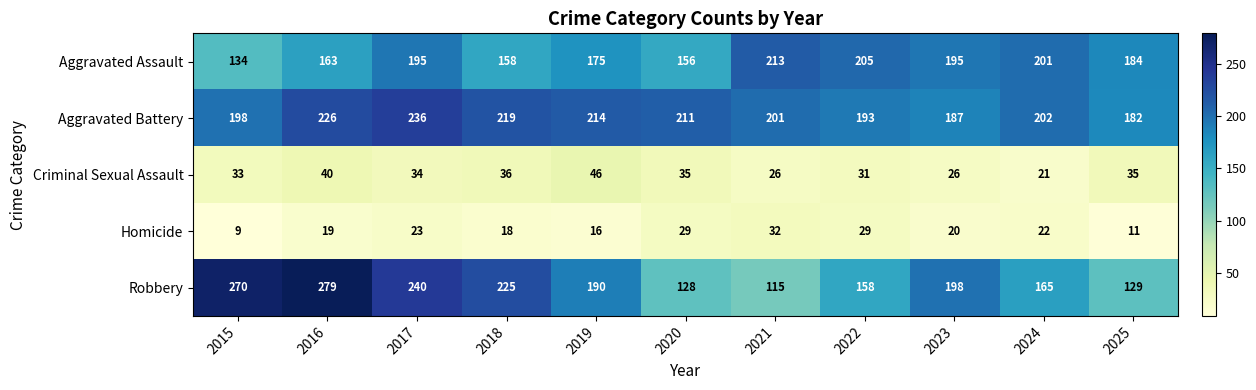

What is the total value across all series at 2022?

616